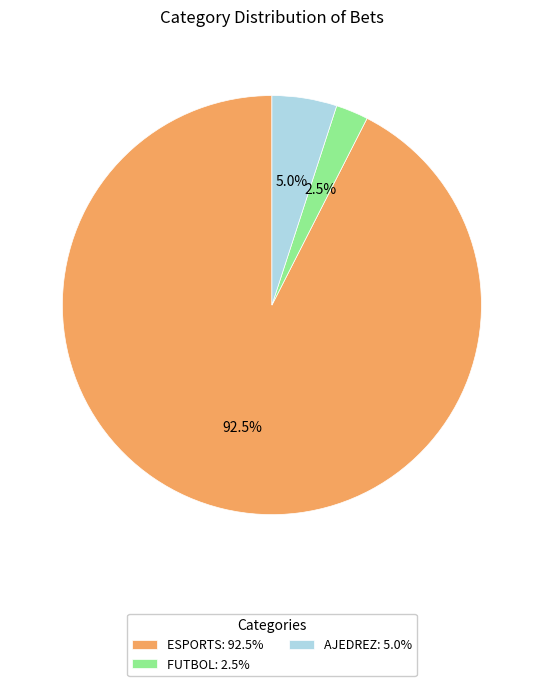

Is it true that AJEDREZ is 5% of the pie?

True